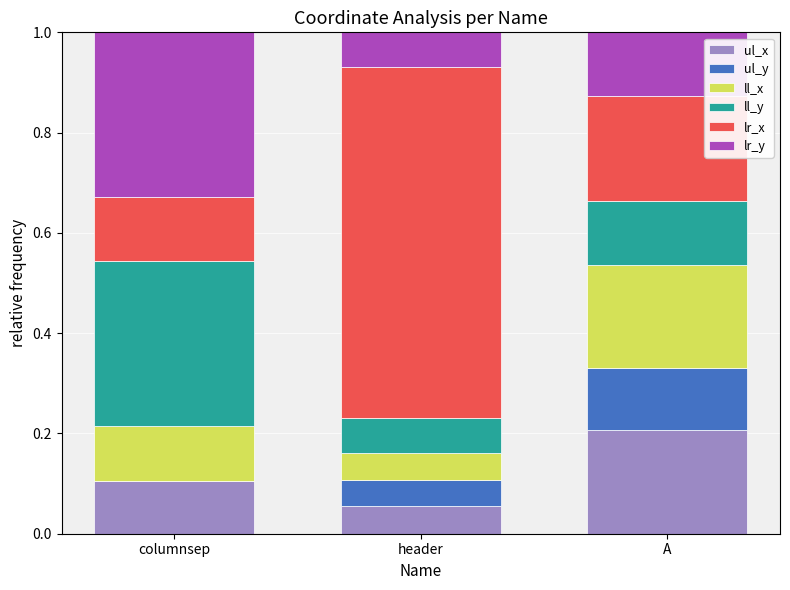

At which label does ul_x reach its peak?

A